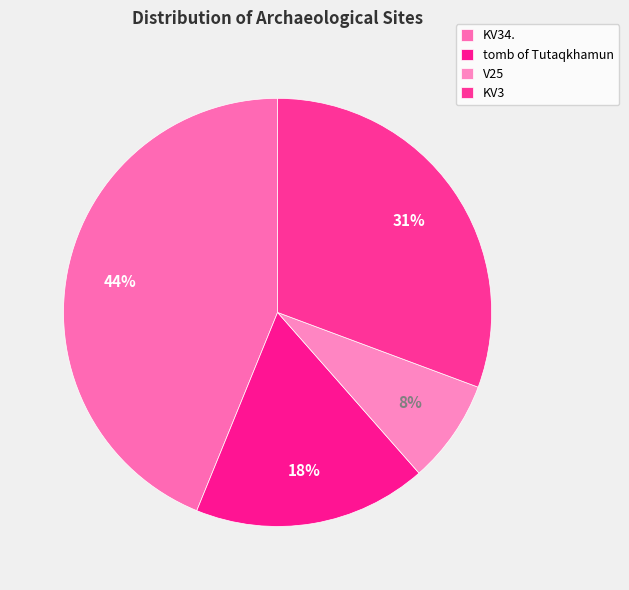

Which category has the biggest portion of the pie?

KV34.